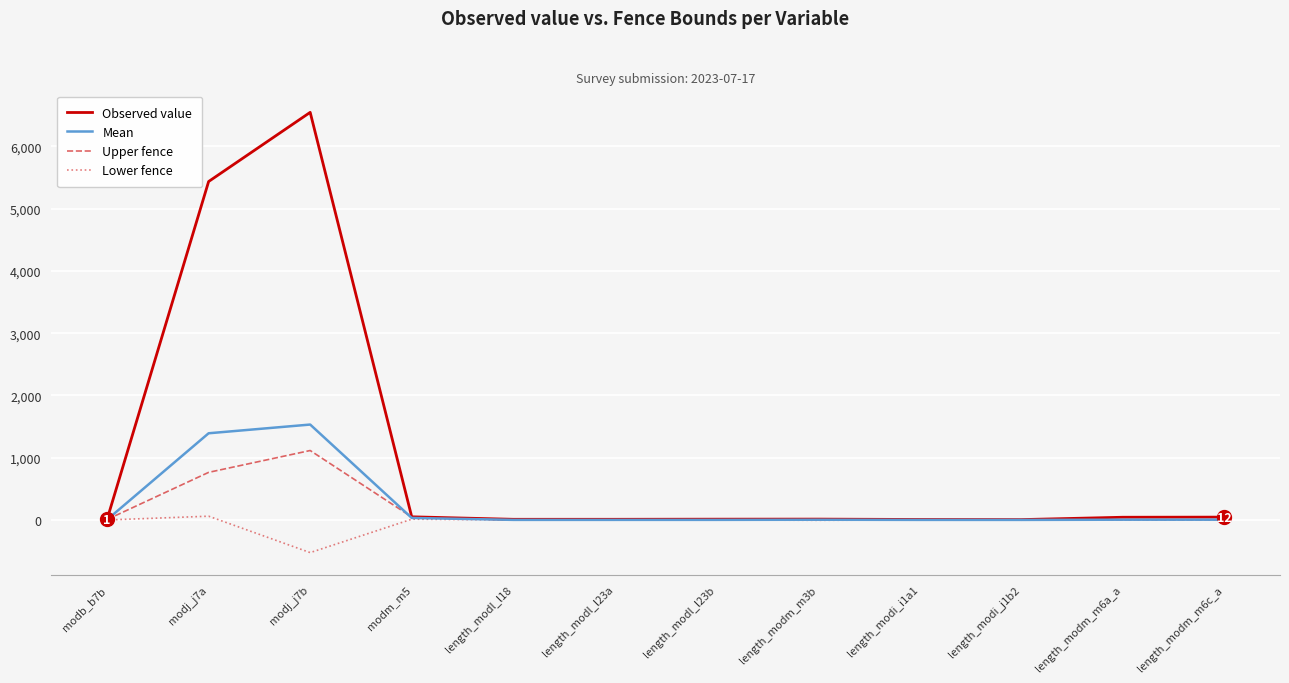

How many categories are shown in the chart?

12